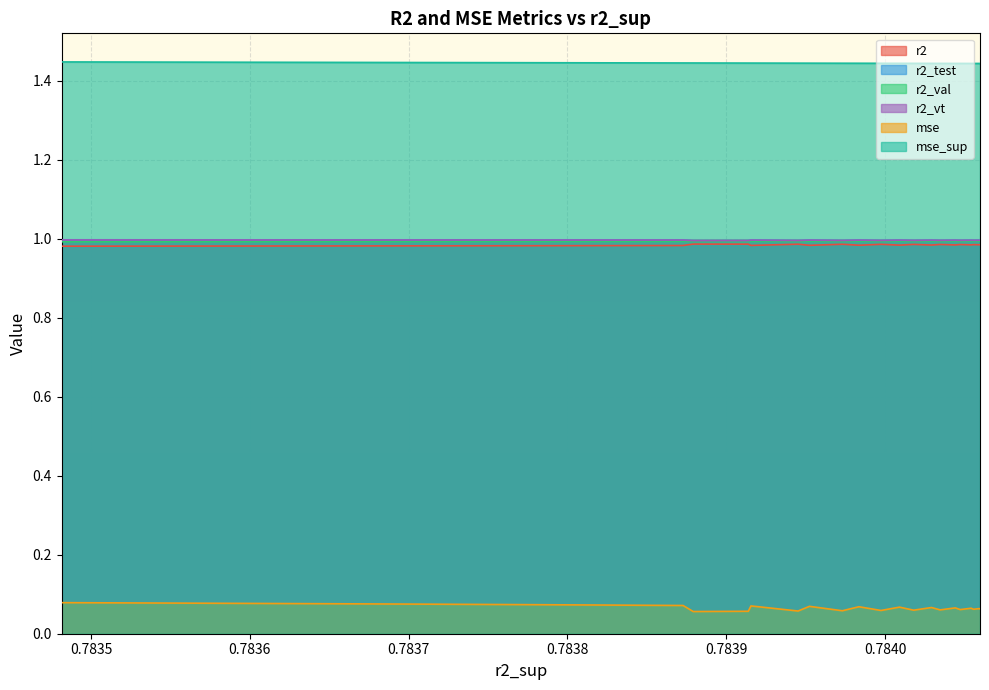

True or false: mse and r2 intersect in this chart.

False